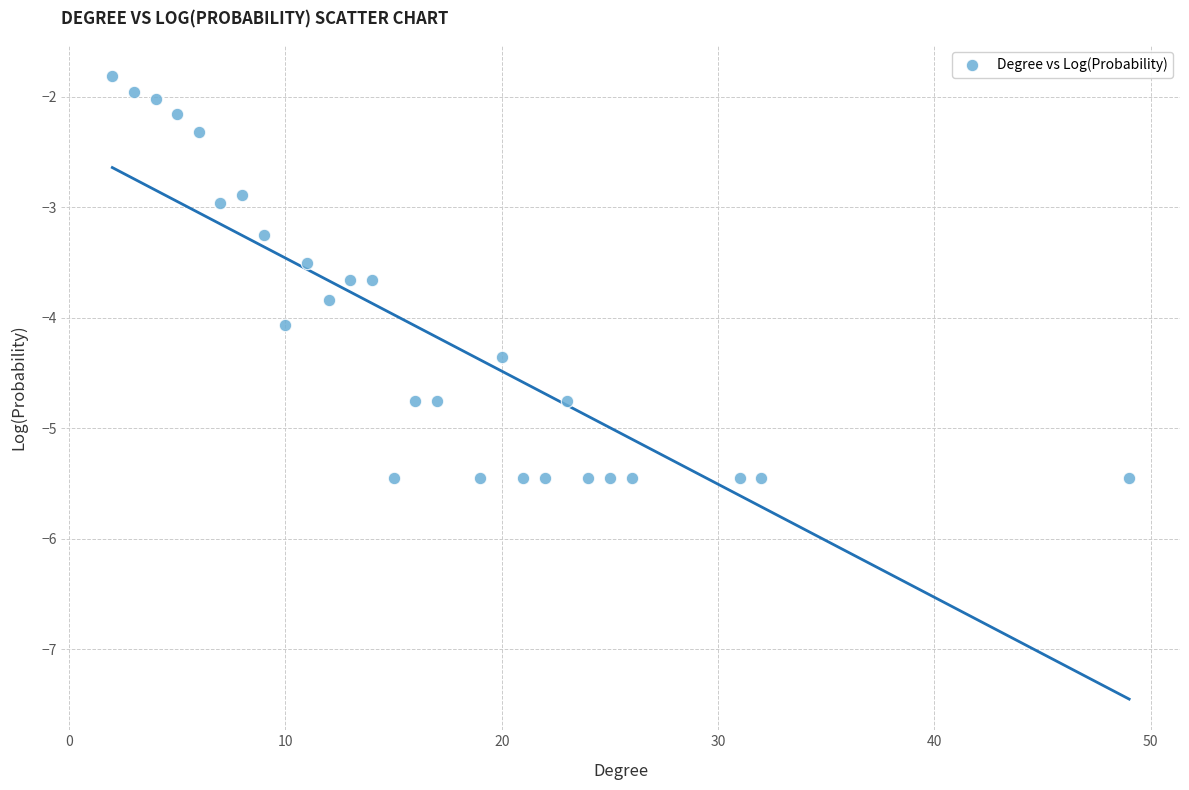

What is the range of Y values (max minus min)?

3.6